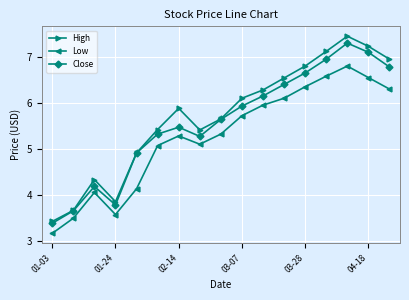

What is the sum of all Low values?

89.5